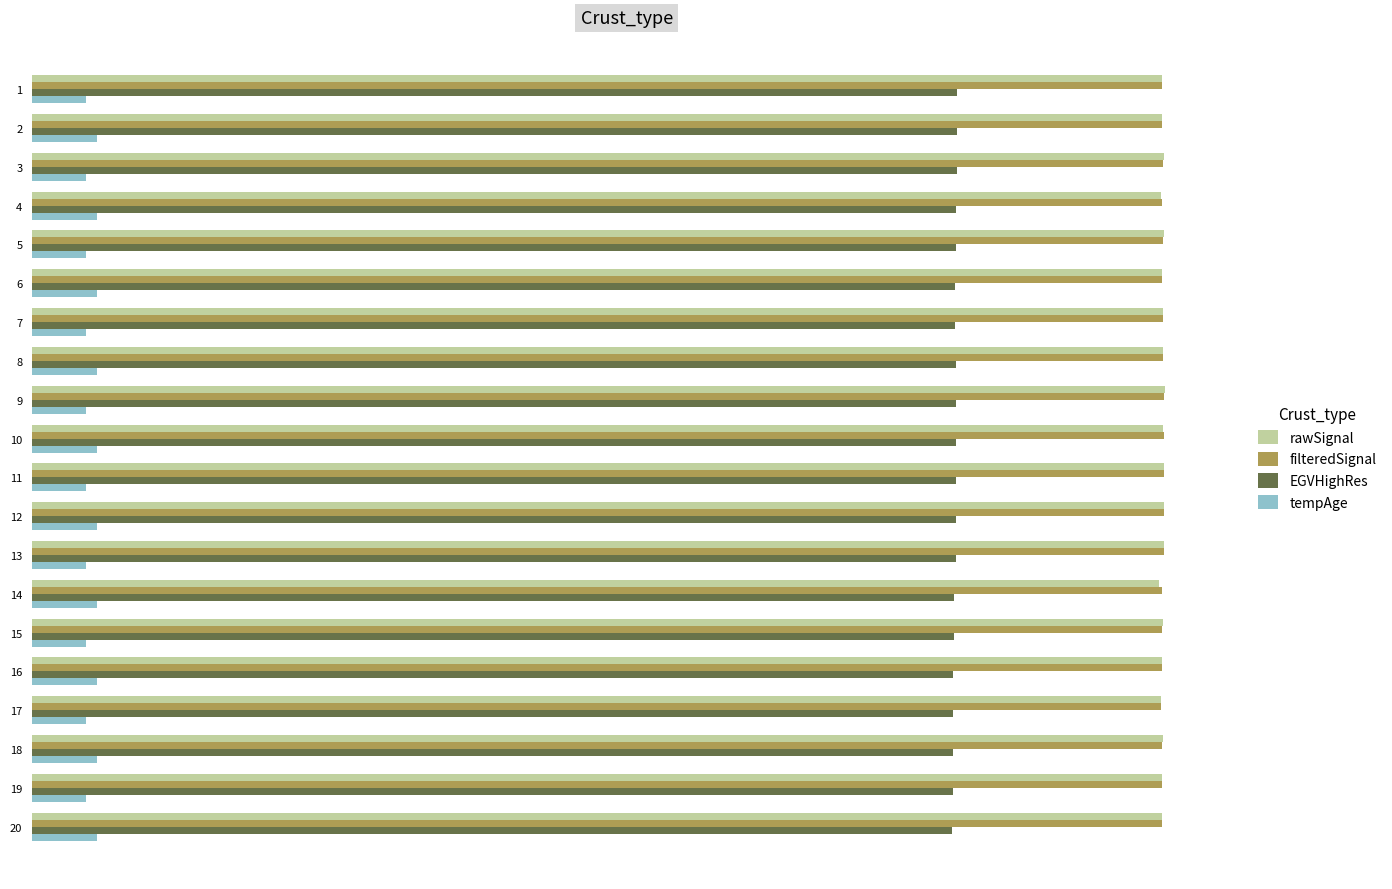

The value of EGVHighRes at 4 is 119.4. True or false?

False